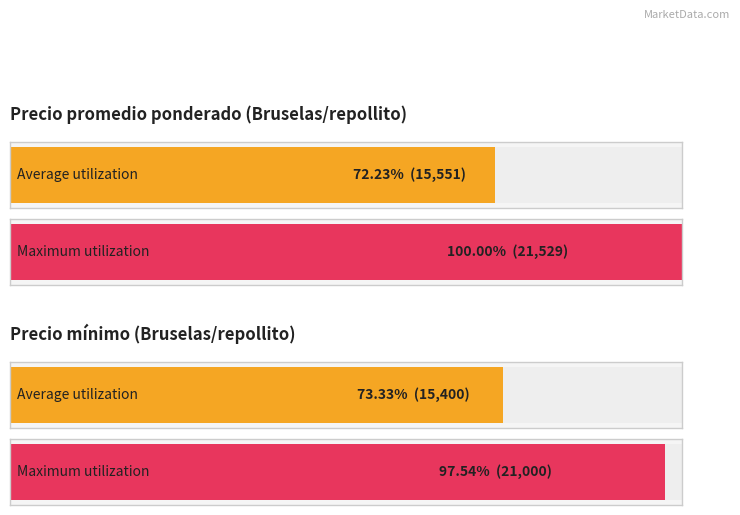

At 2022-09-20, list the series in order from largest to smallest.

Precio promedio ponderado, Precio minimo